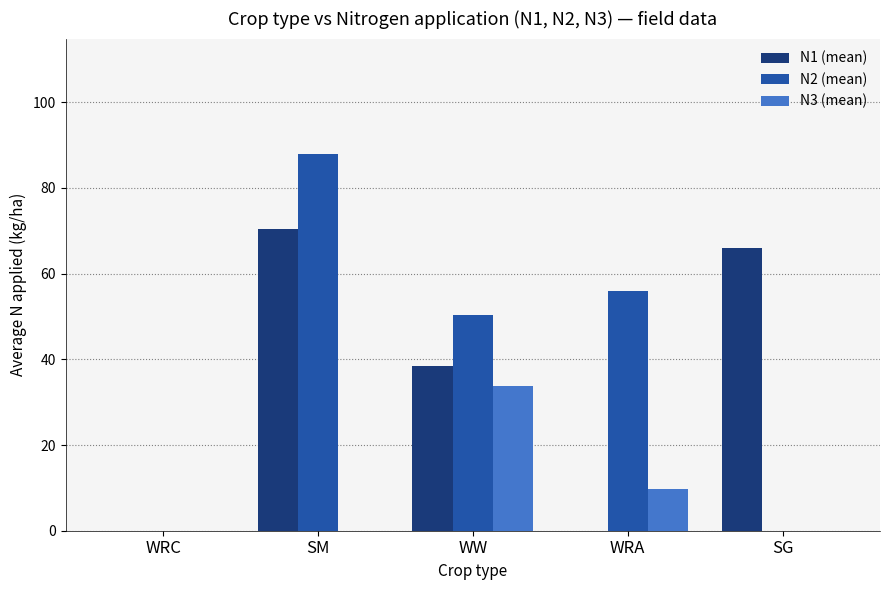

How many data points in N1 (mean) are above 38?

3